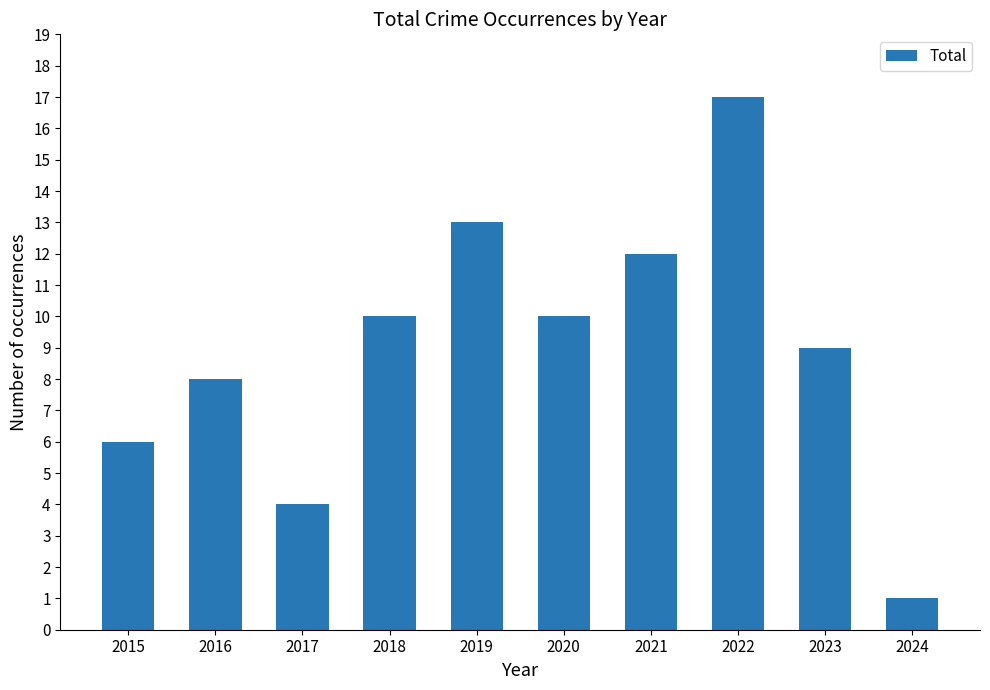

At which category does the chart reach its minimum across all series?

2024